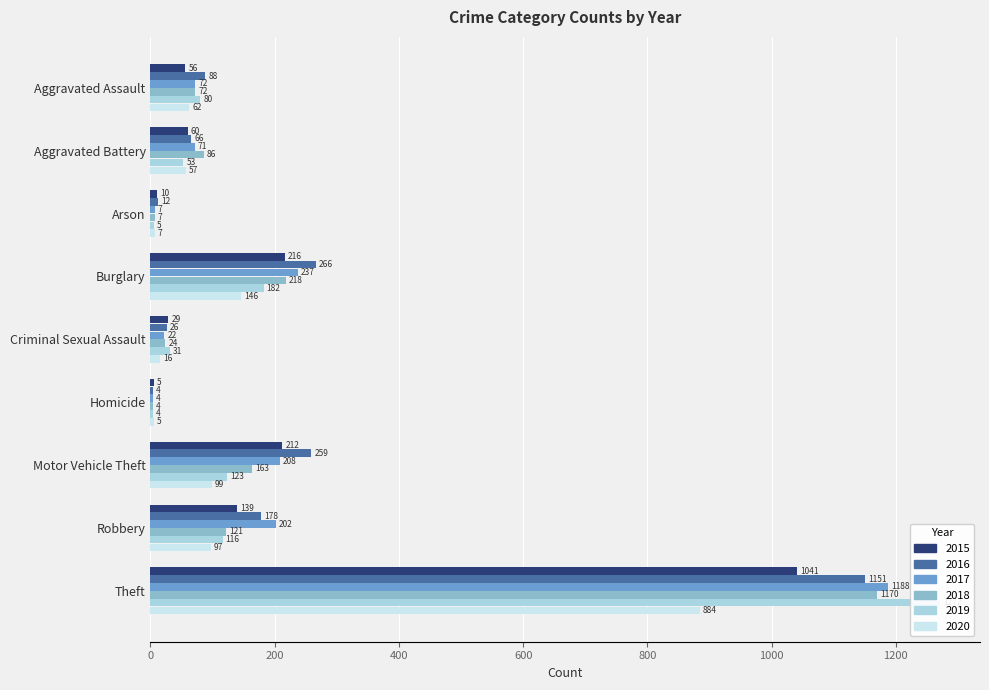

What is the difference between the highest and lowest values at Aggravated Assault?

32